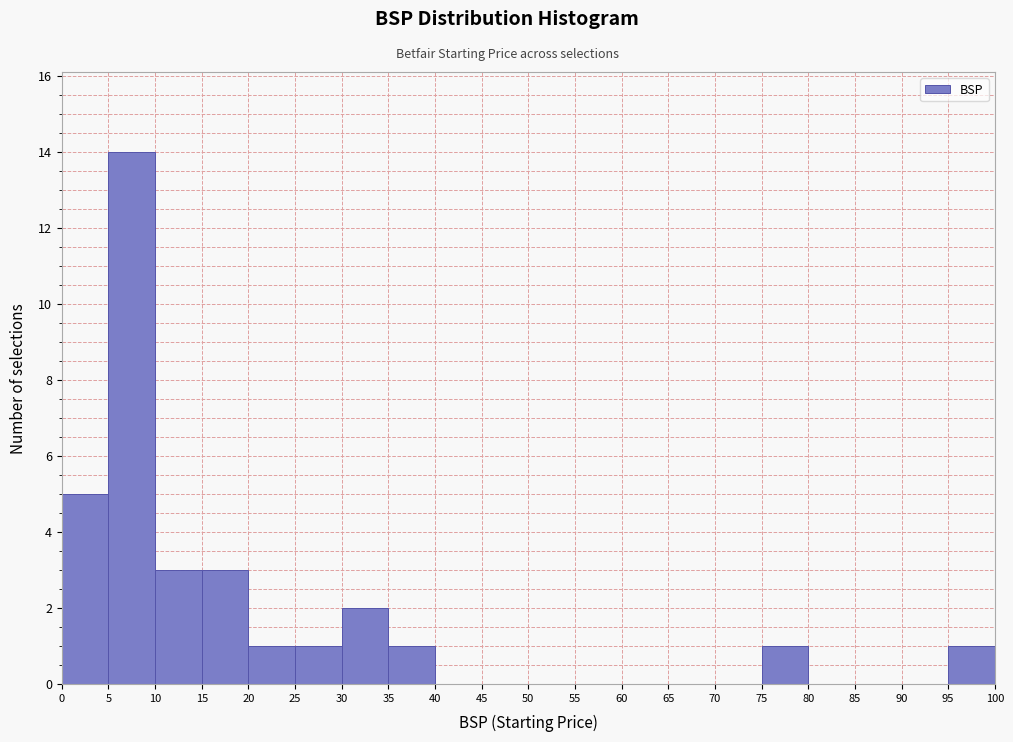

Over which range of the x-axis is the bar tallest?

5 to 10